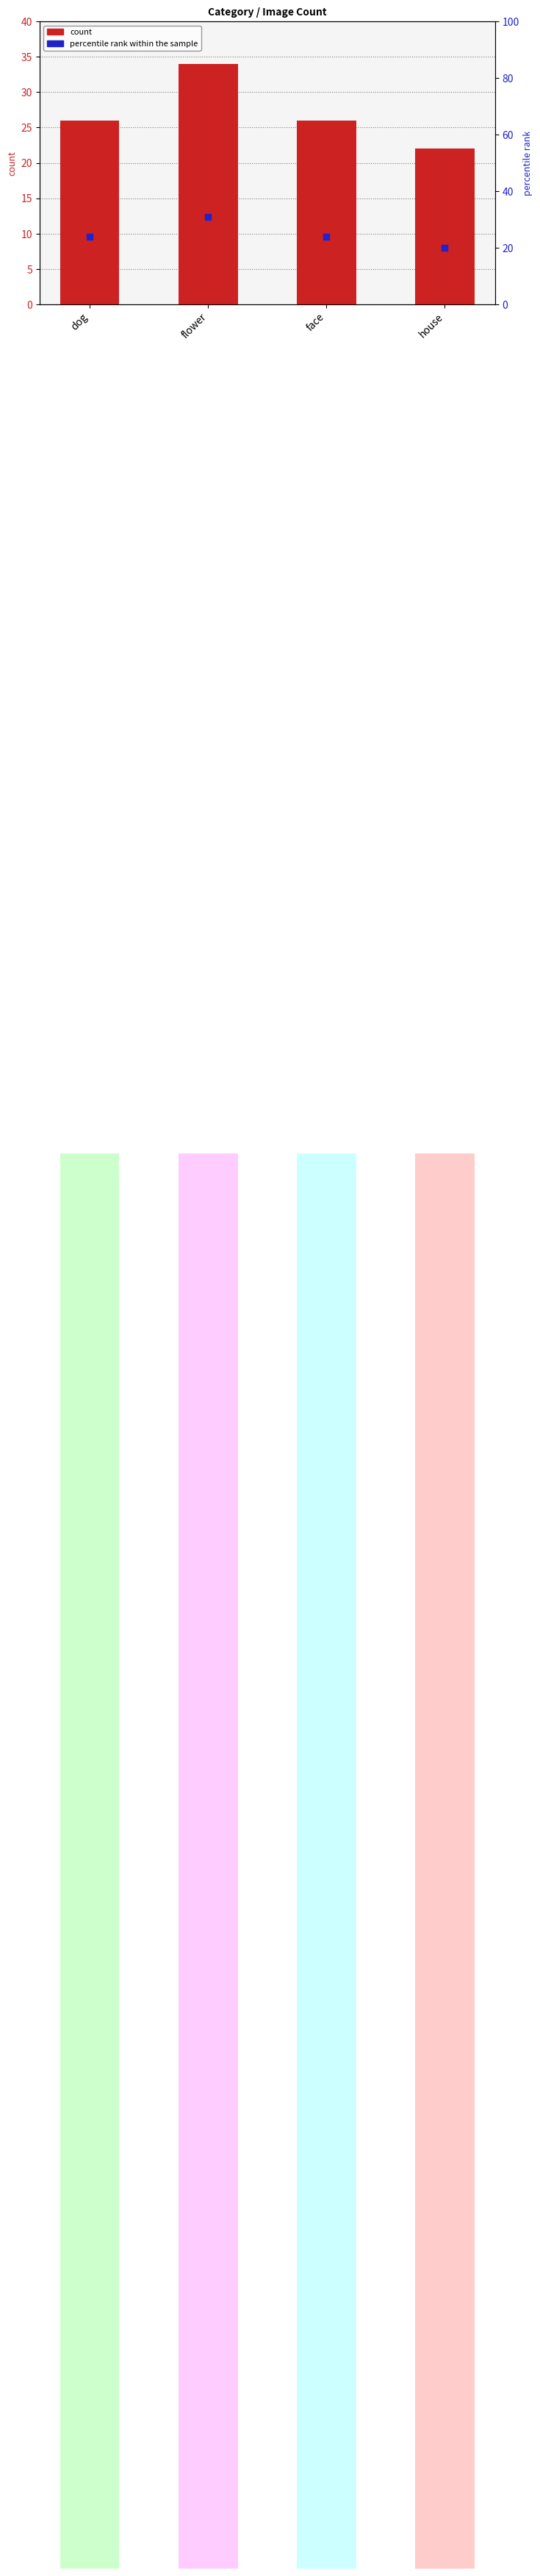

Which series has the largest Y range (max minus min)?

count